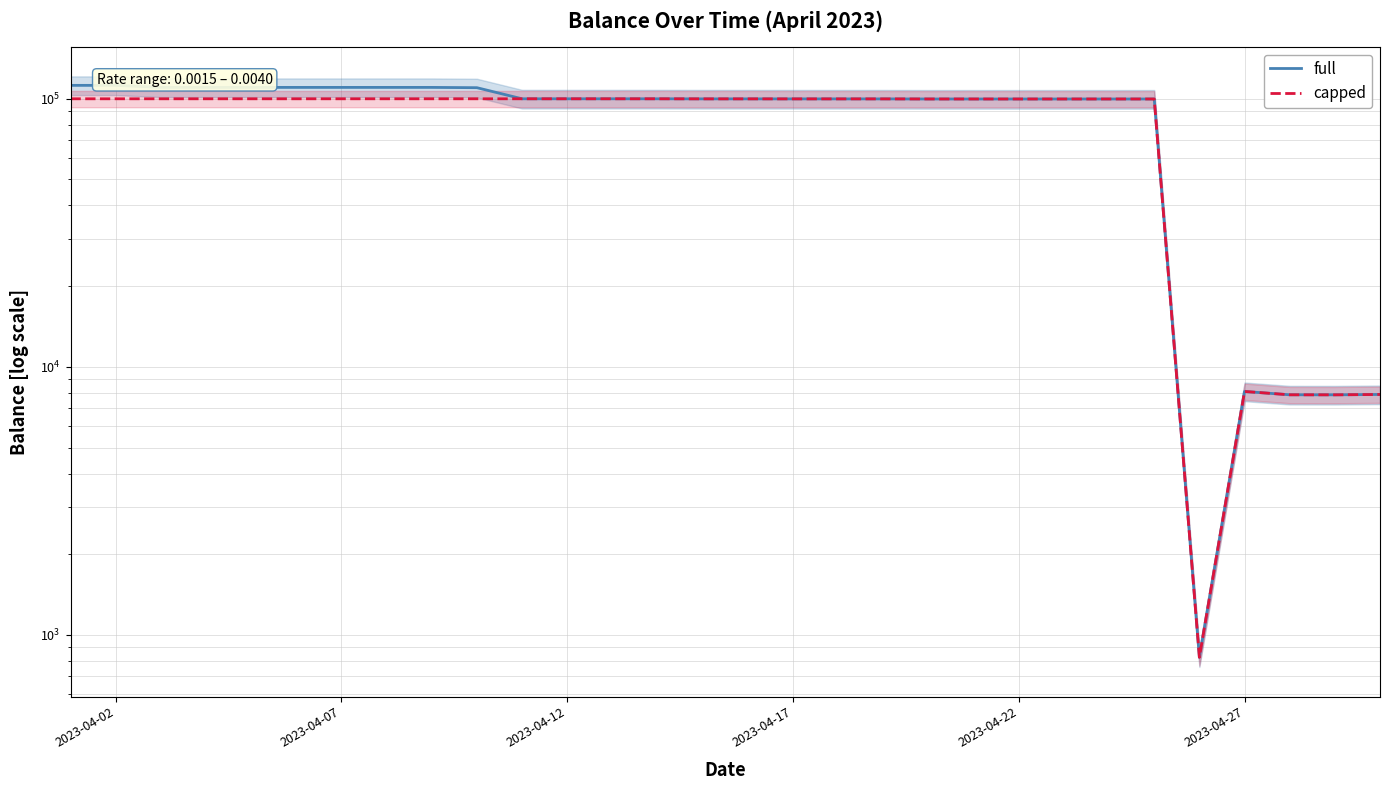

Rank the series at 2023-04-27 from lowest to highest value.

full, capped